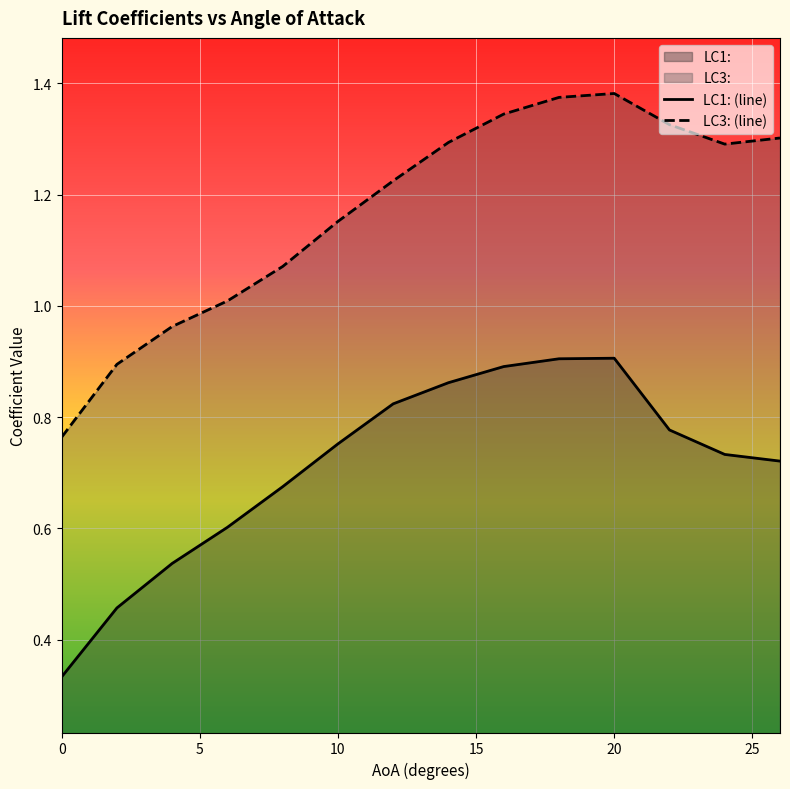

List the labels in order of LC1: value, largest first.

20, 18, 16, 14, 12, 22, 10, 24, 26, 8, 6, 4, 2, 0